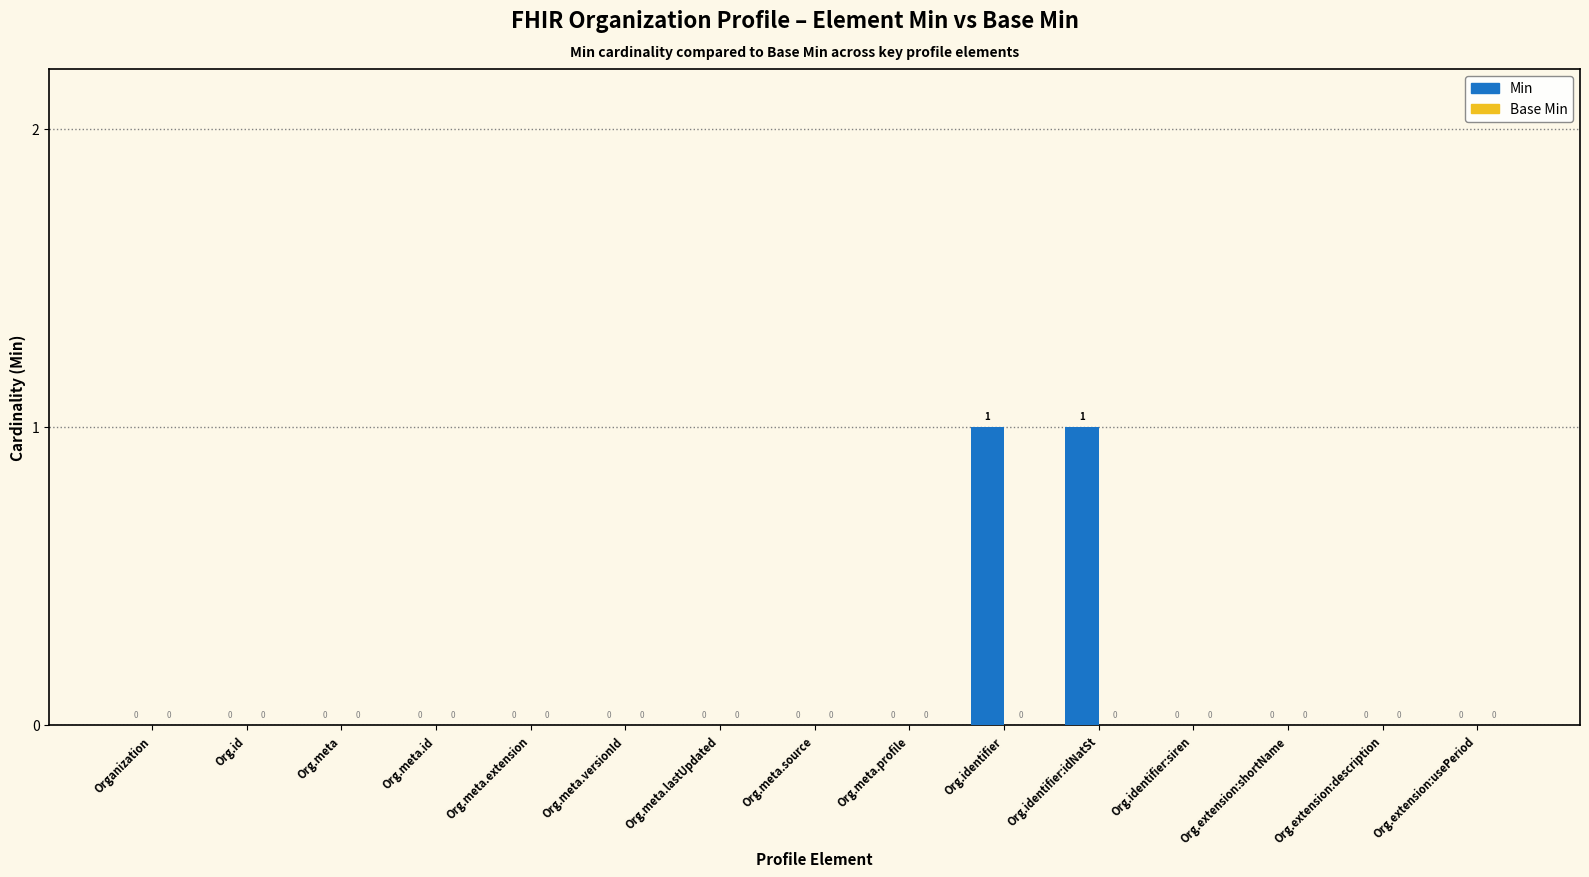

The value at Org.meta.source is 0. True or false?

True